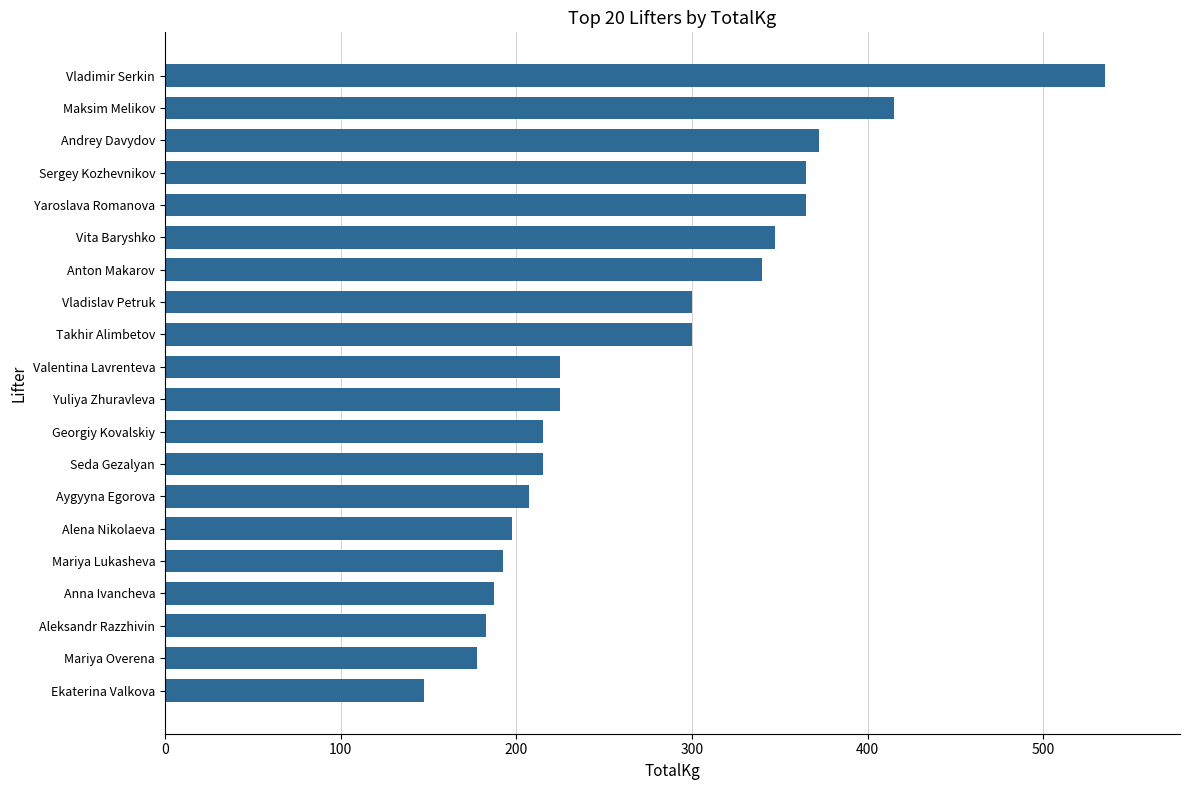

What is the sum of all values?

5512.5